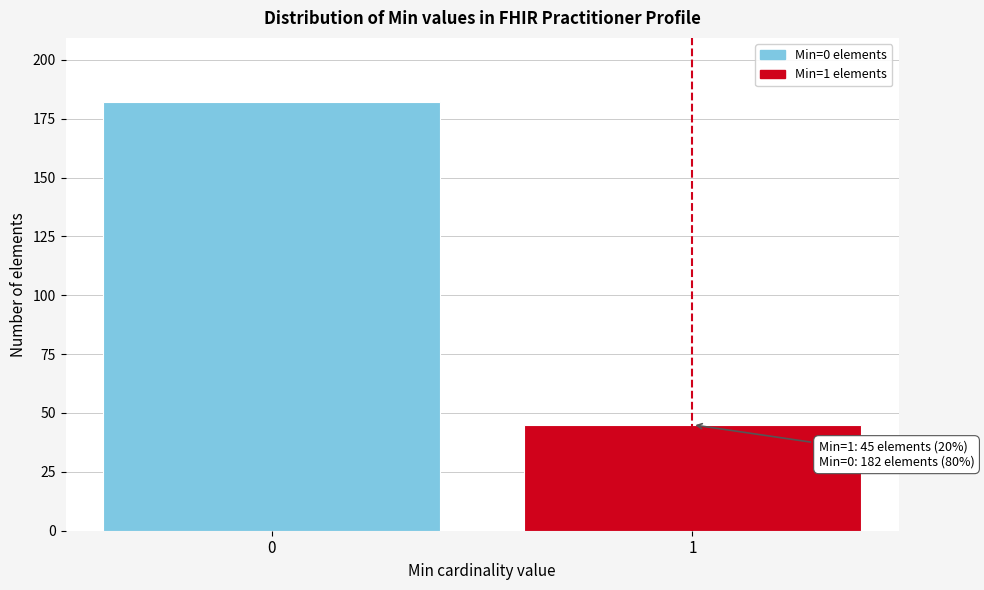

Reading left to right, transcribe all the data shown in this chart.

182	45